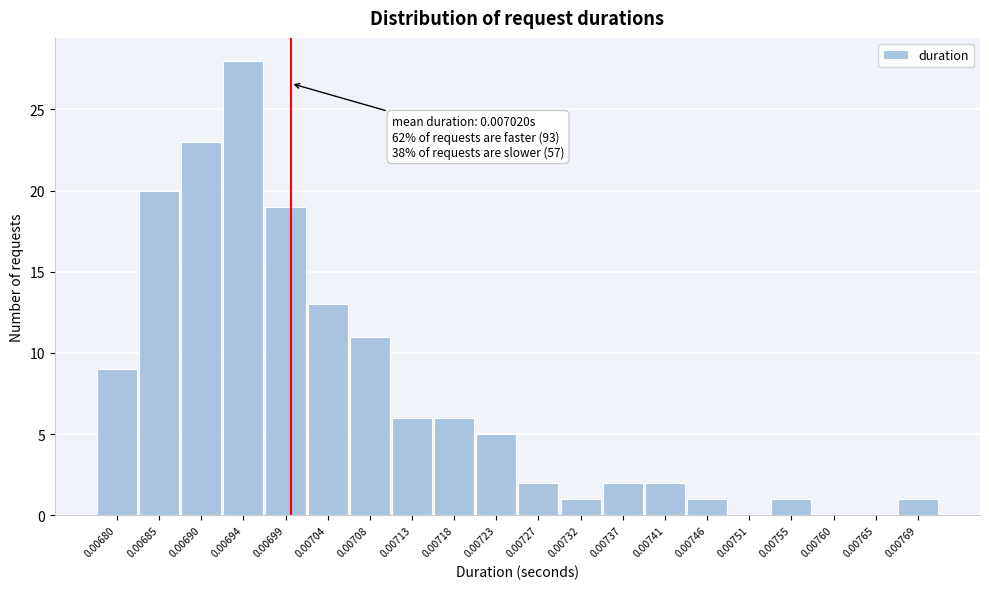

Reading right to left, what are all the values shown in this chart?

0.00769=1	0.00765=0	0.00760=0	0.00755=1	0.00751=0	0.00746=1	0.00741=2	0.00737=2	0.00732=1	0.00727=2	0.00723=5	0.00718=6	0.00713=6	0.00708=11	0.00704=13	0.00699=19	0.00694=28	0.00690=23	0.00685=20	0.00680=9